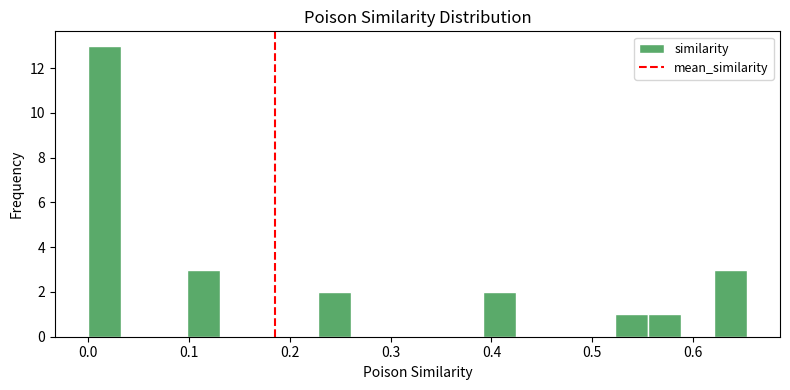

Read against the x-axis, roughly where is the centre of the tallest bar?

0.02